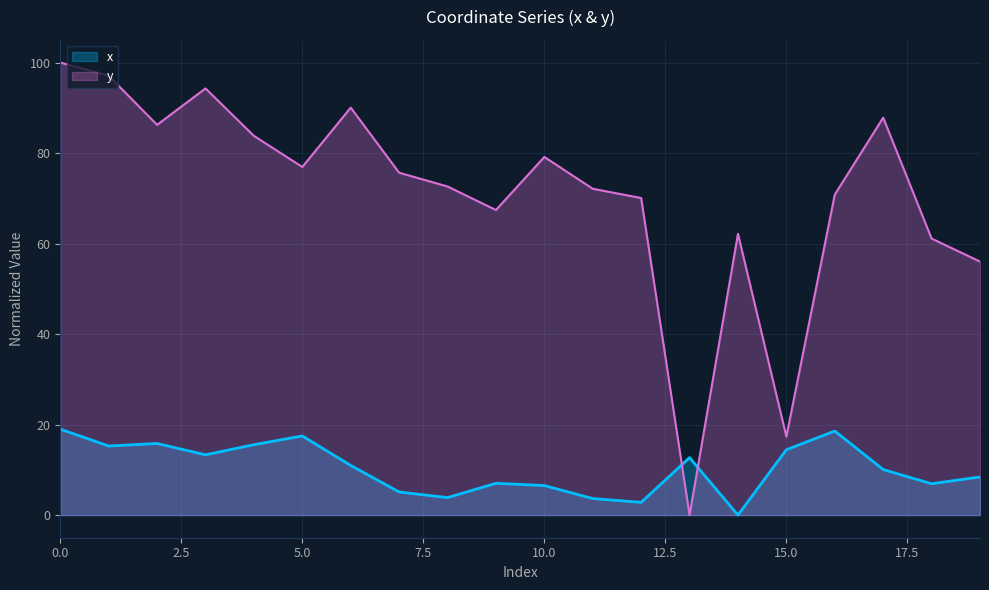

What is the label of the 15th point from the left?

14